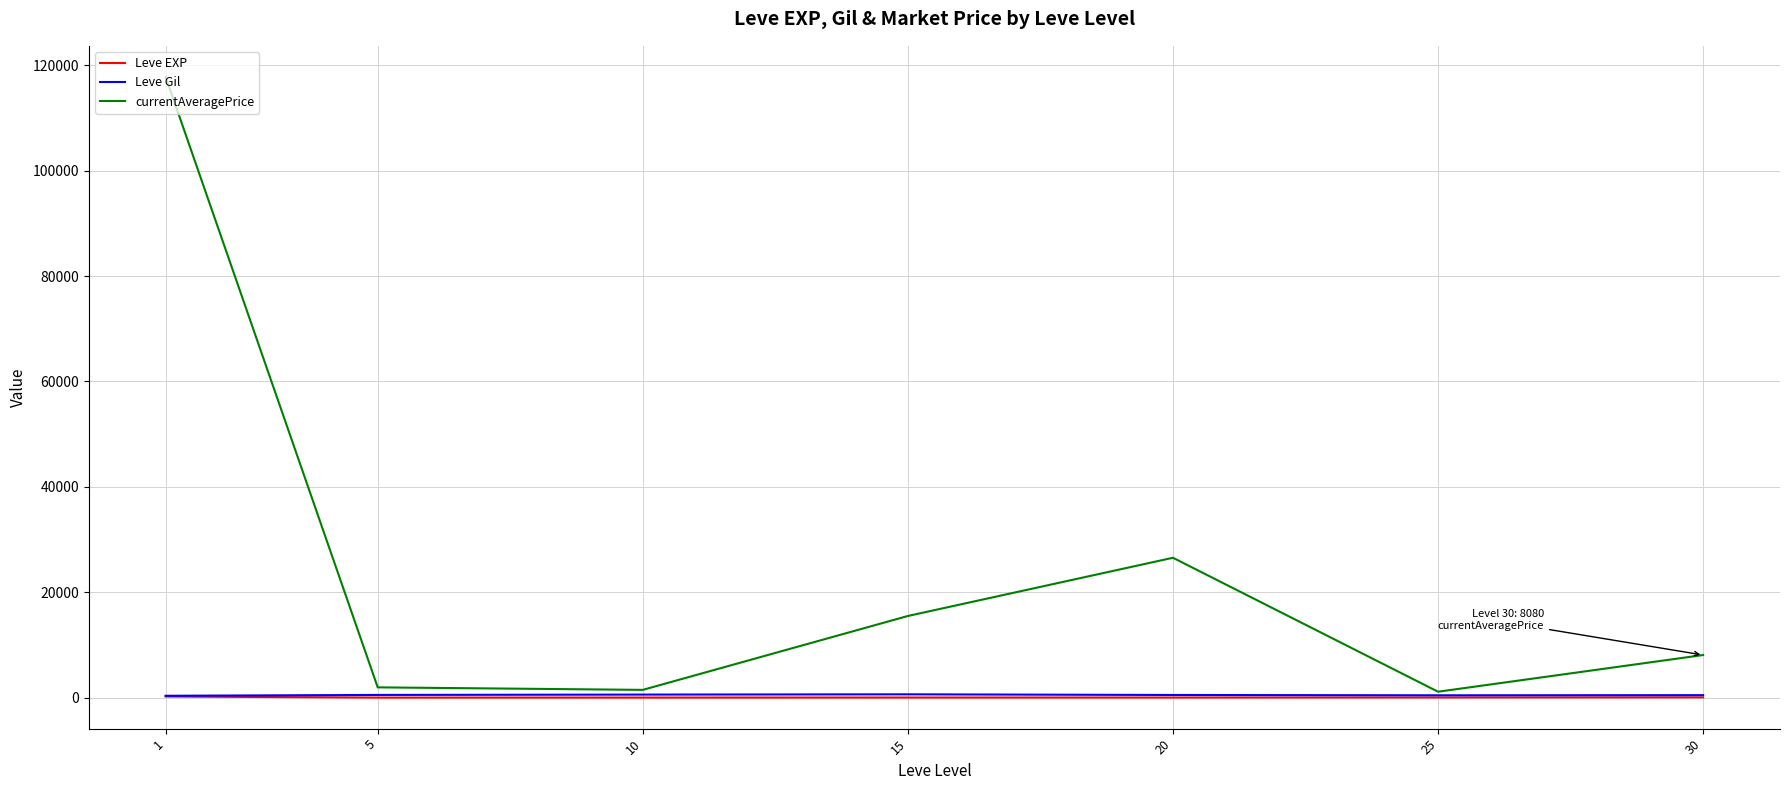

Between 1 and 5, which series saw the biggest shift?

currentAveragePrice